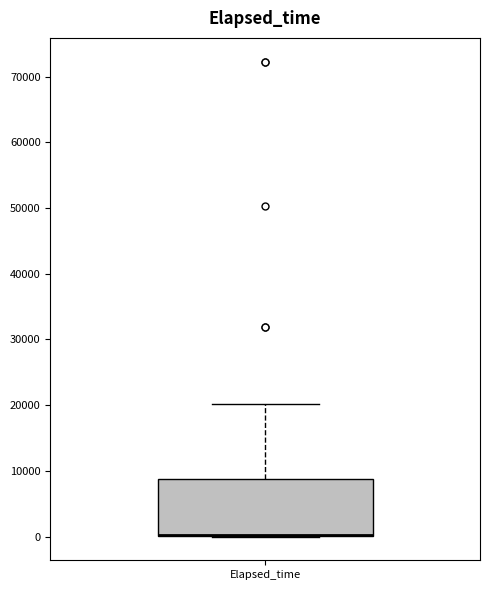

Where is the lower edge of the box for Elapsed_time on the y-axis? The values are not printed on the chart, so give them approximately, as read against the axis.

0